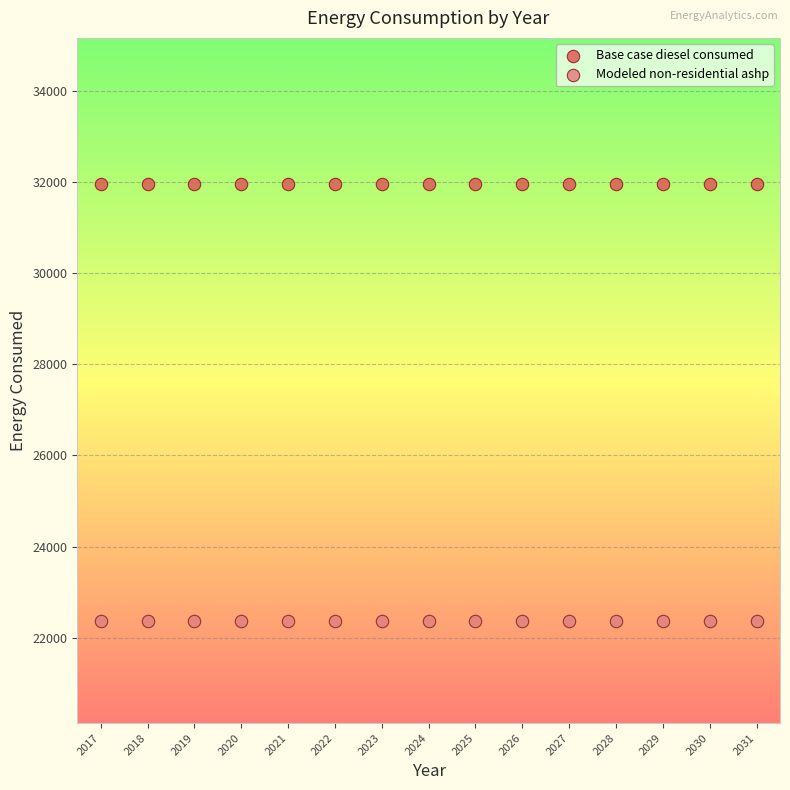

Which series contains the lowest Y value?

Modeled non-residential ashp